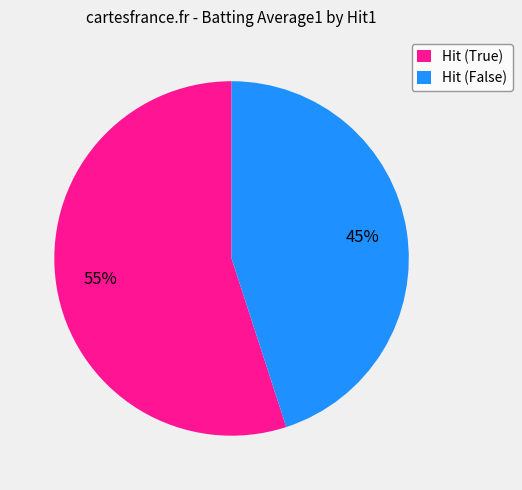

Approximately how many times larger is the value at Hit (True) compared to Hit (False)?

1.2